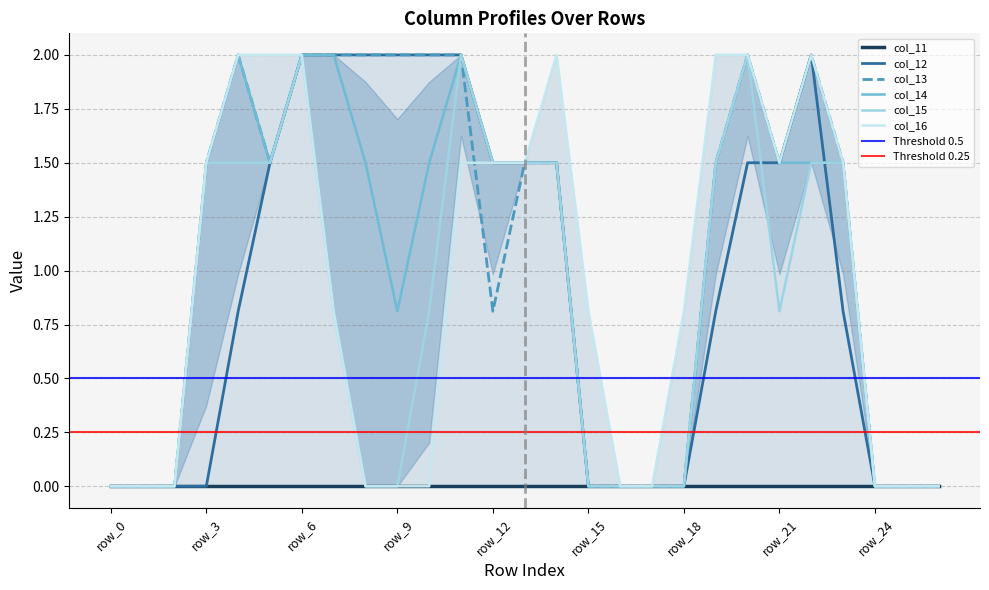

The value of col_12 at row_8 is 2.0. True or false?

True